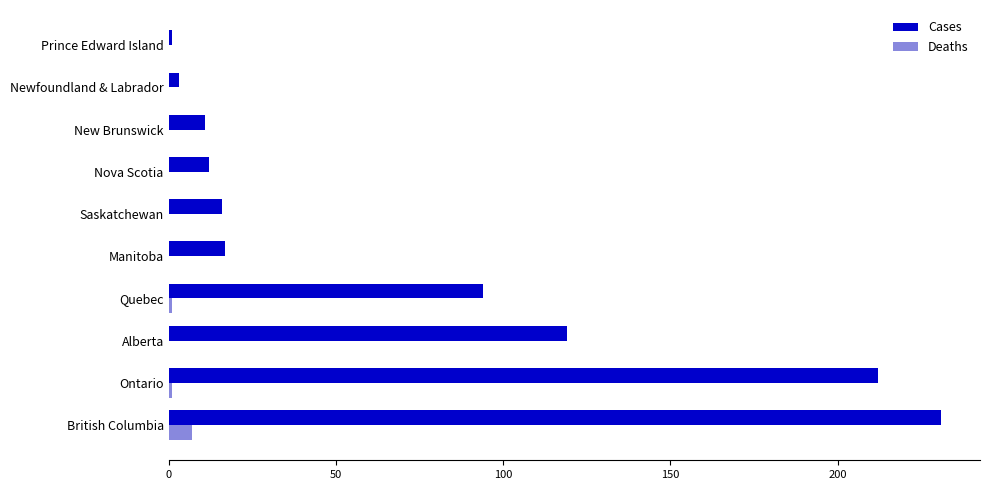

What is the maximum value shown in the chart?

231